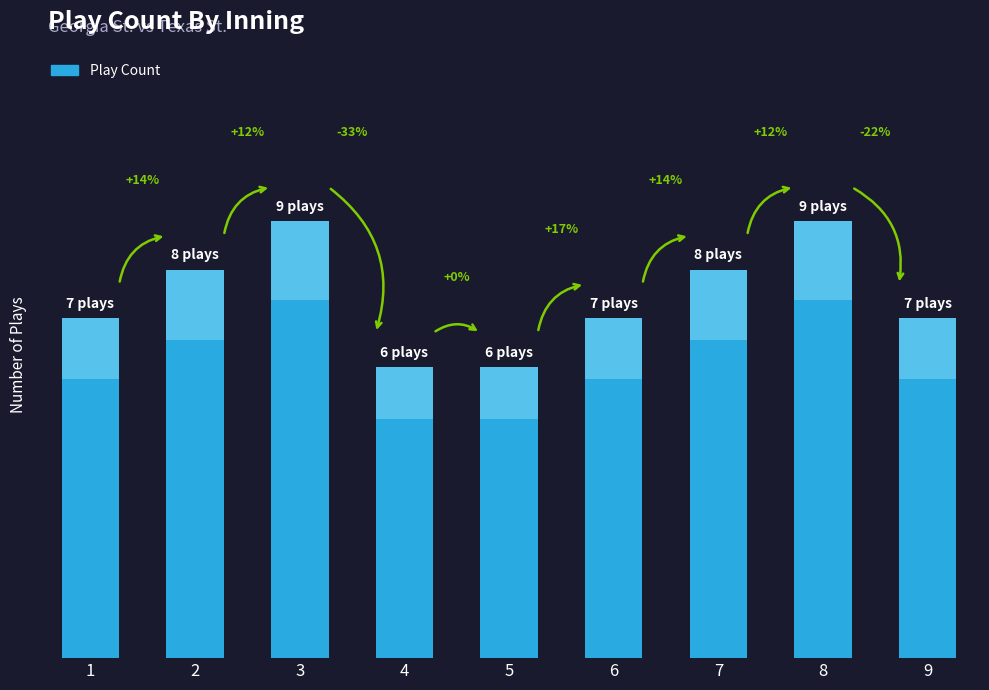

List the labels in order of value, largest first.

3, 8, 2, 7, 1, 6, 9, 4, 5